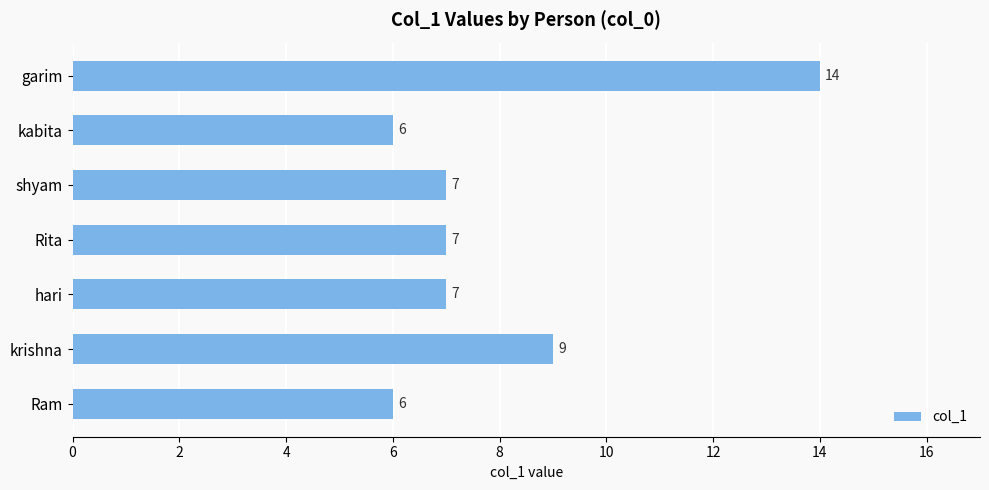

Reading bottom to top, what are all the values shown in this chart?

6	9	7	7	7	6	14